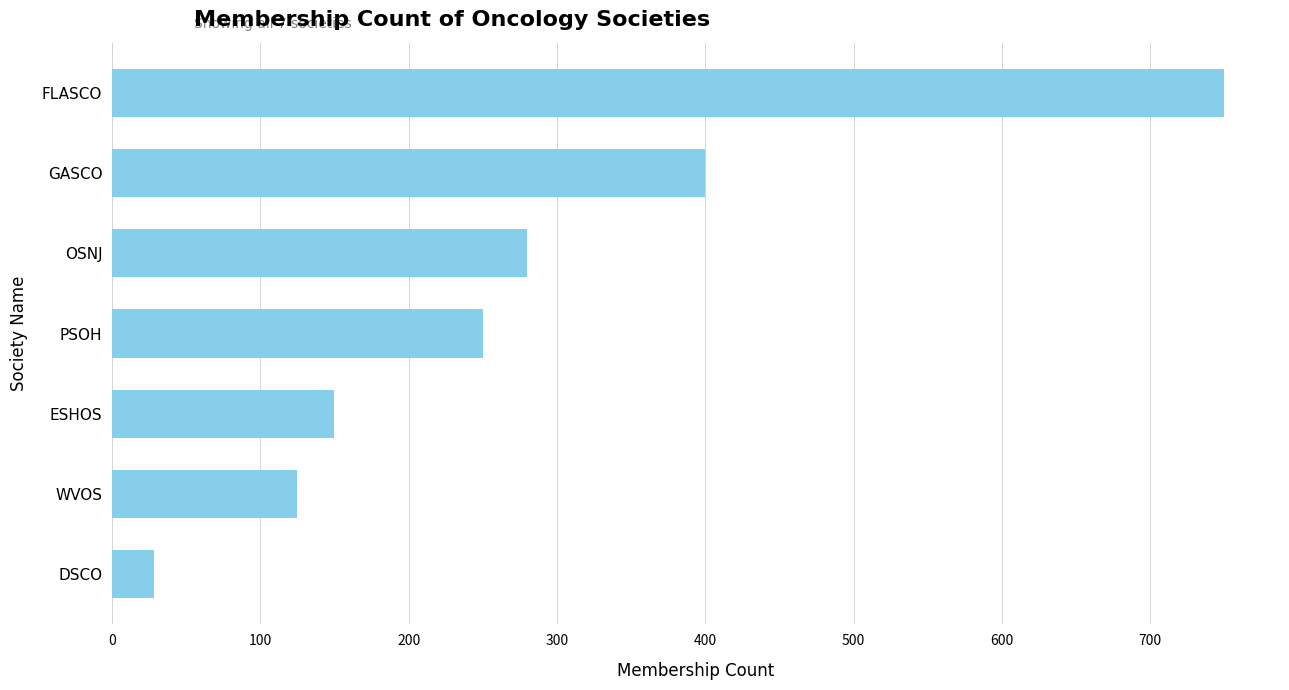

What is the ratio of the value at PSOH to the value at DSCO?

8.9